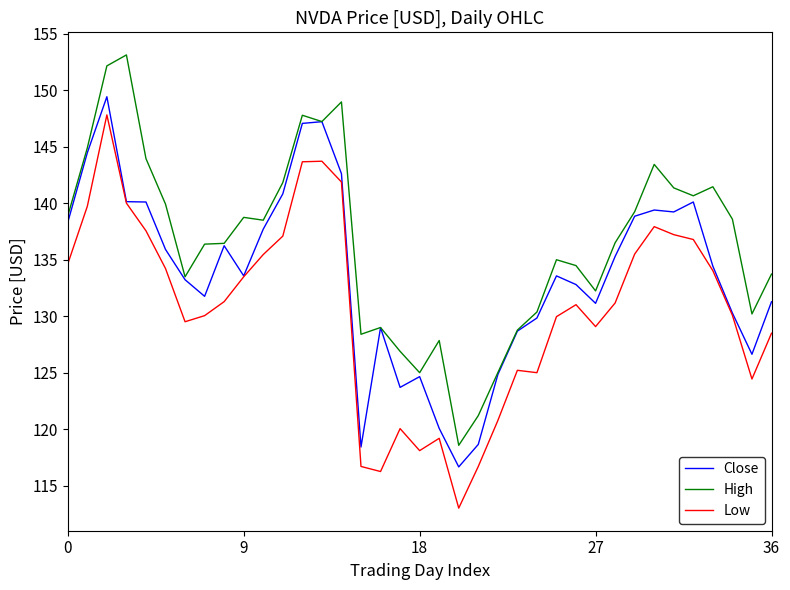

What is the highest value of the Low series?

147.8